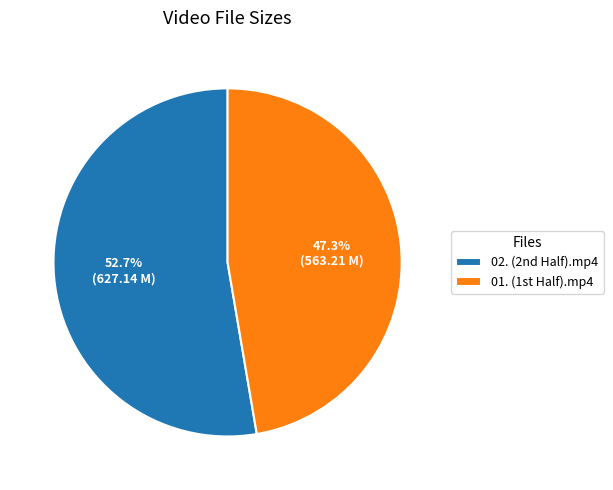

Which slice is the smallest?

01. (1st Half).mp4